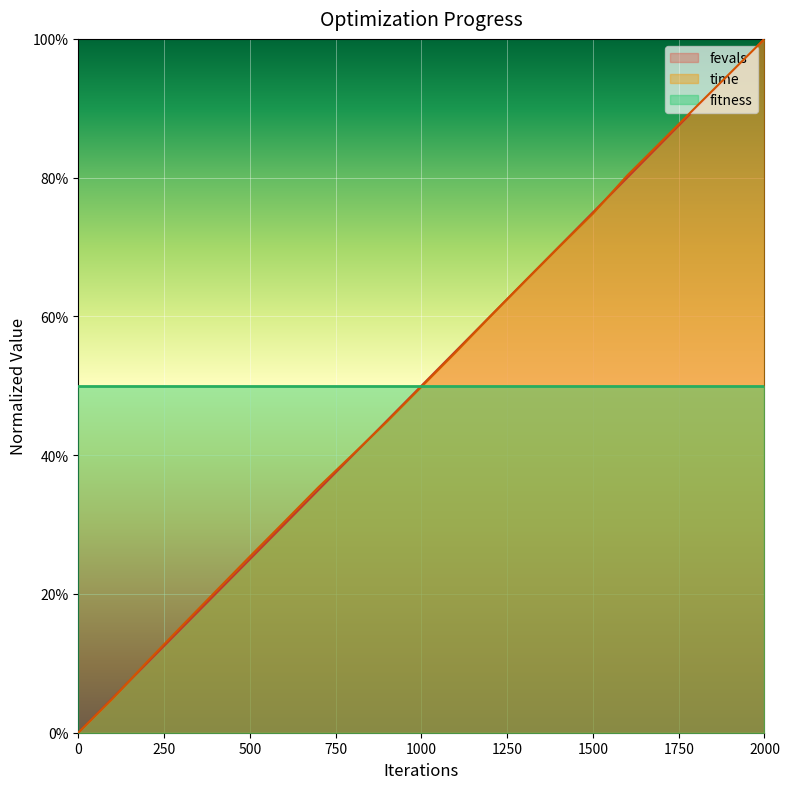

Which series has the largest range (max minus min)?

time